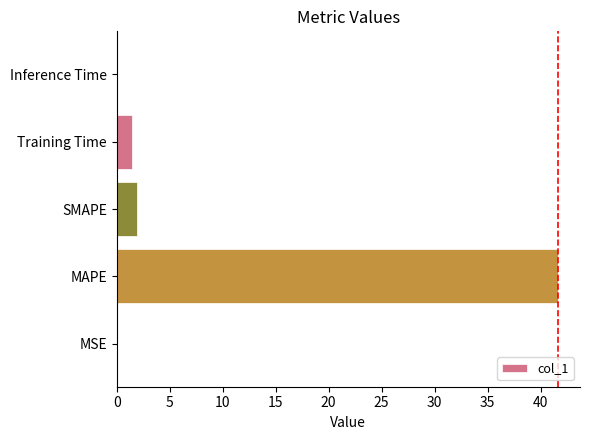

What is the approximate value at Training Time?

1.4